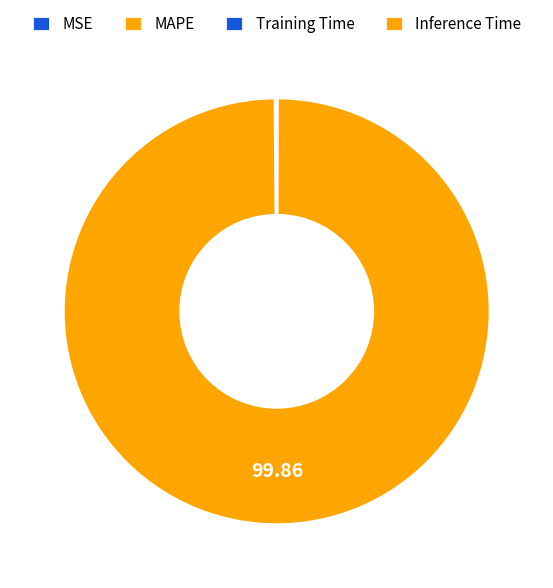

Count the number of slices in the pie.

4